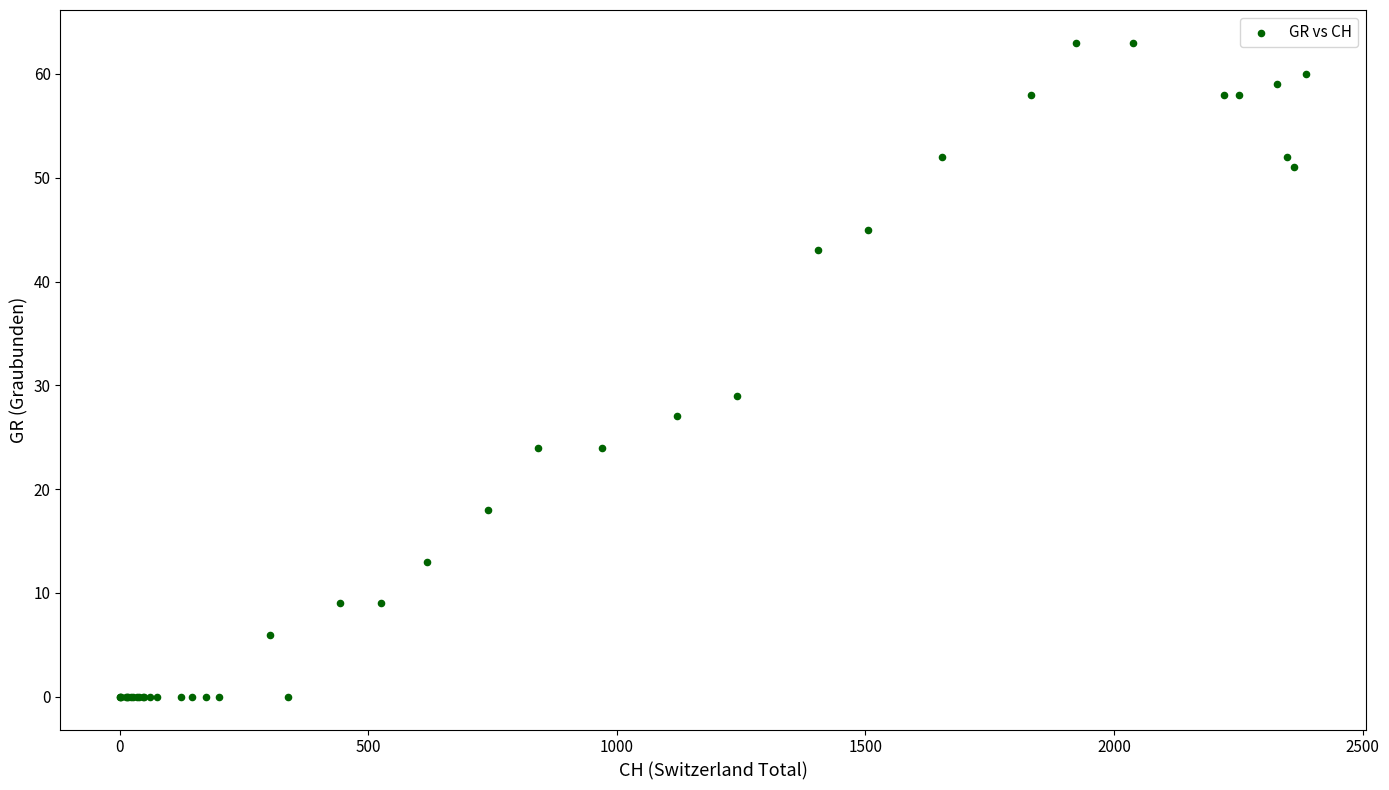

What Y value in the scatter plot is closest to 31?

29